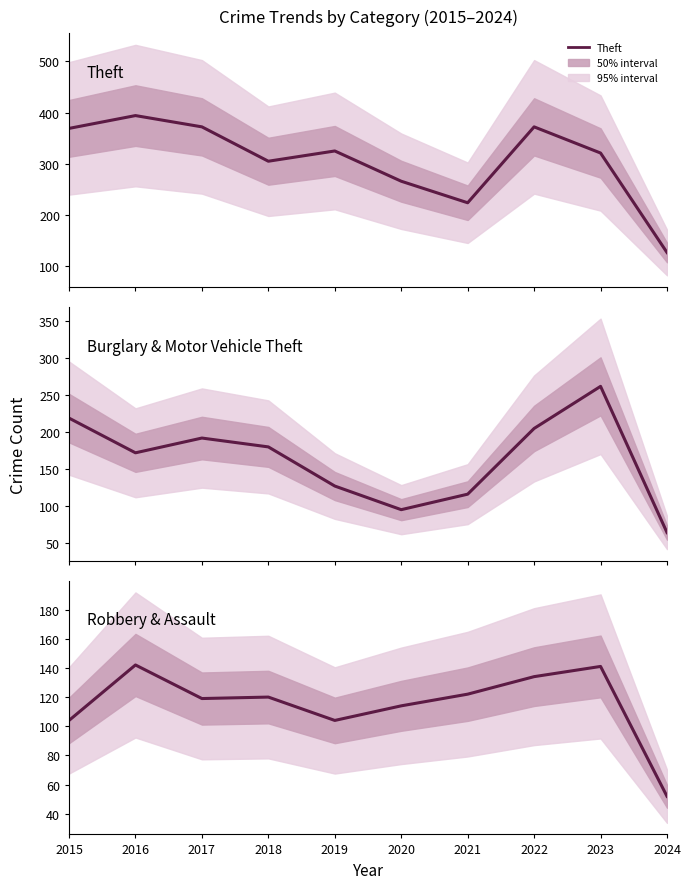

True or false: Burglary & Motor Vehicle Theft and Theft intersect in this chart.

False